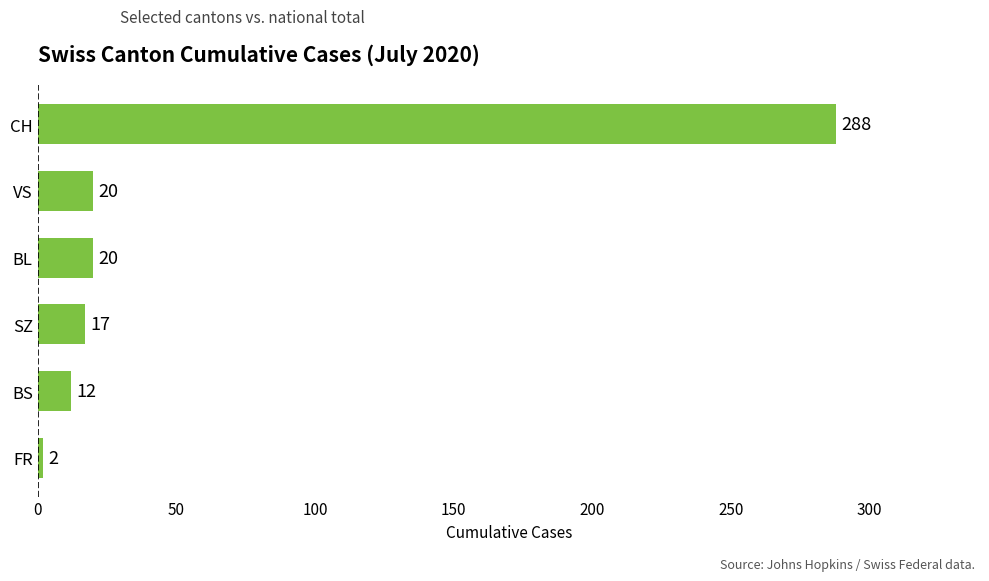

True or false: the data shows 288 at CH.

True